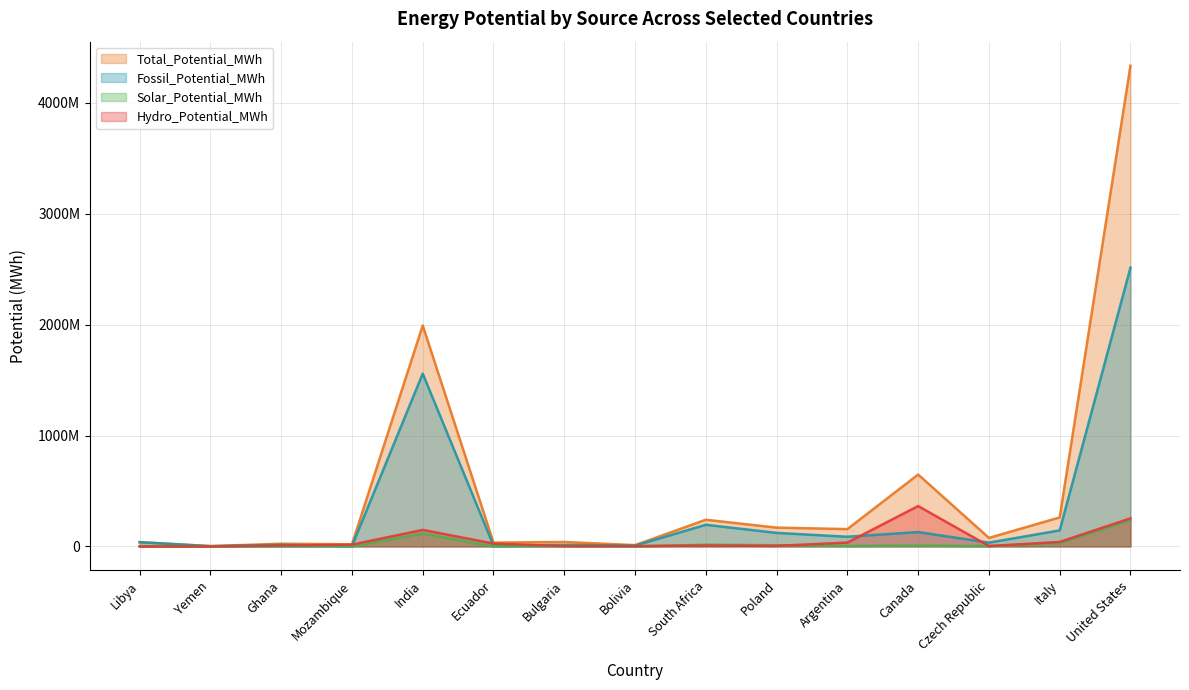

How many distinct data groups are displayed?

4